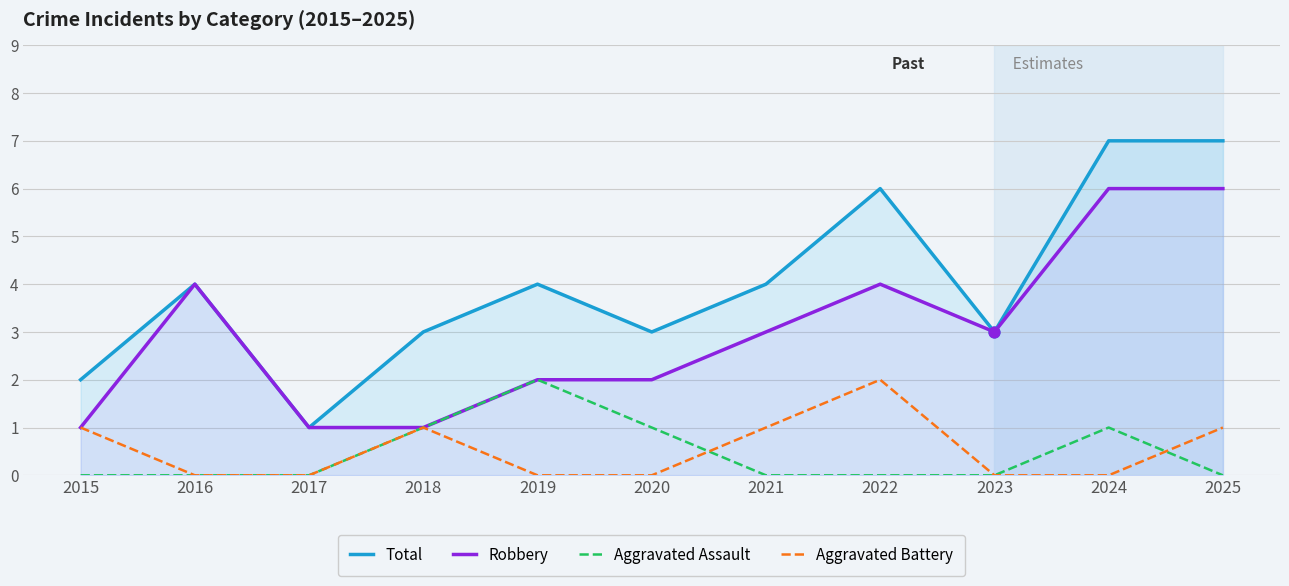

At which category is the sum across all series the highest?

2024